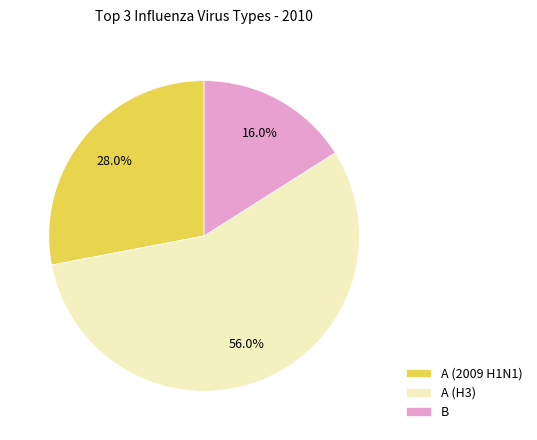

Which category has the biggest portion of the pie?

A (H3)